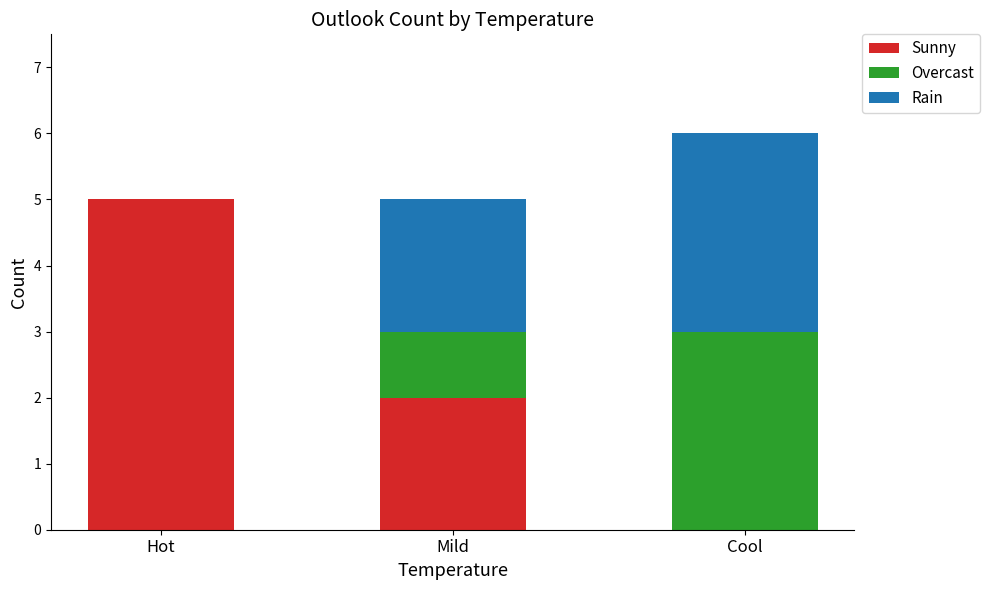

Is it true that Sunny equals 2 at Mild?

True